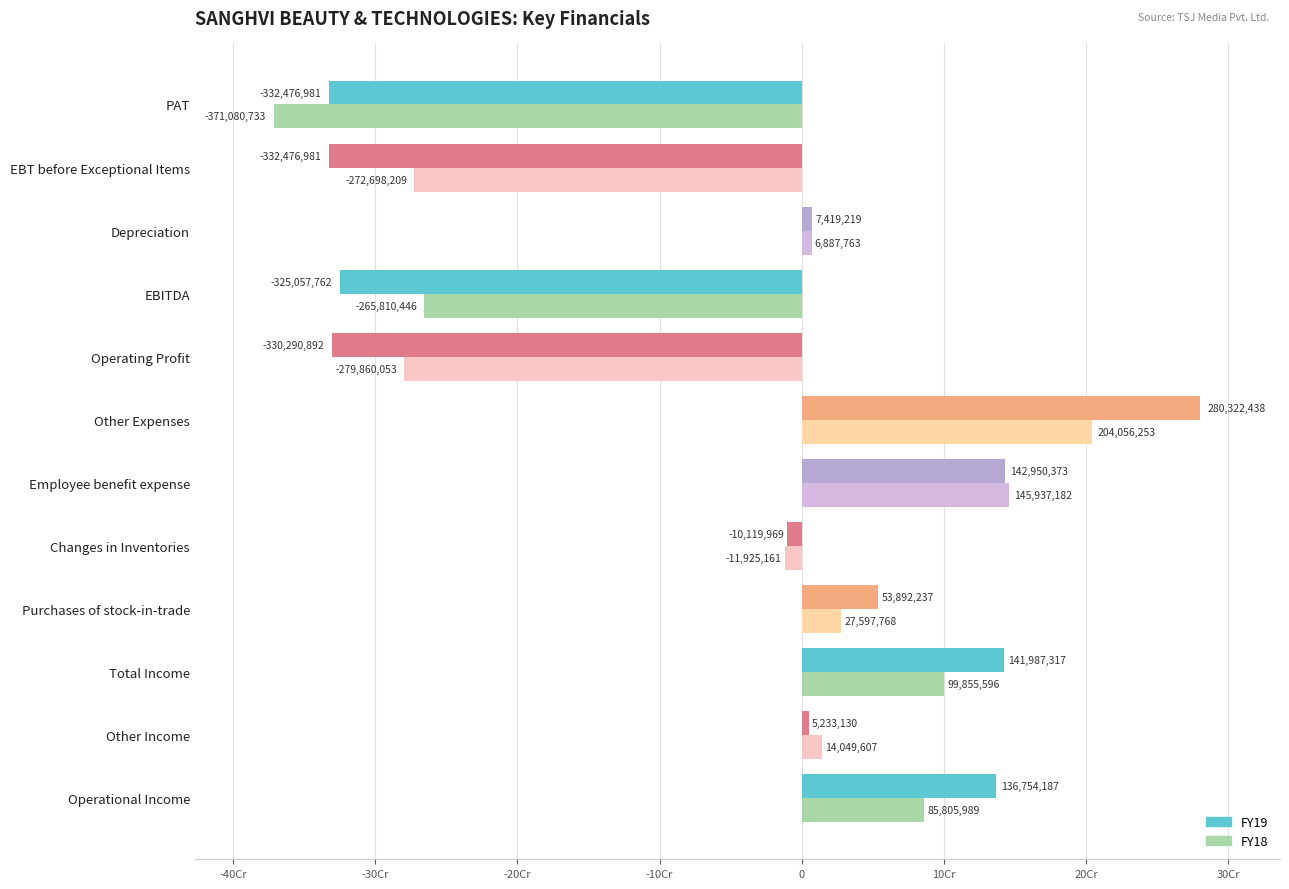

List the series in order of their overall mean, lowest first.

FY18, FY19